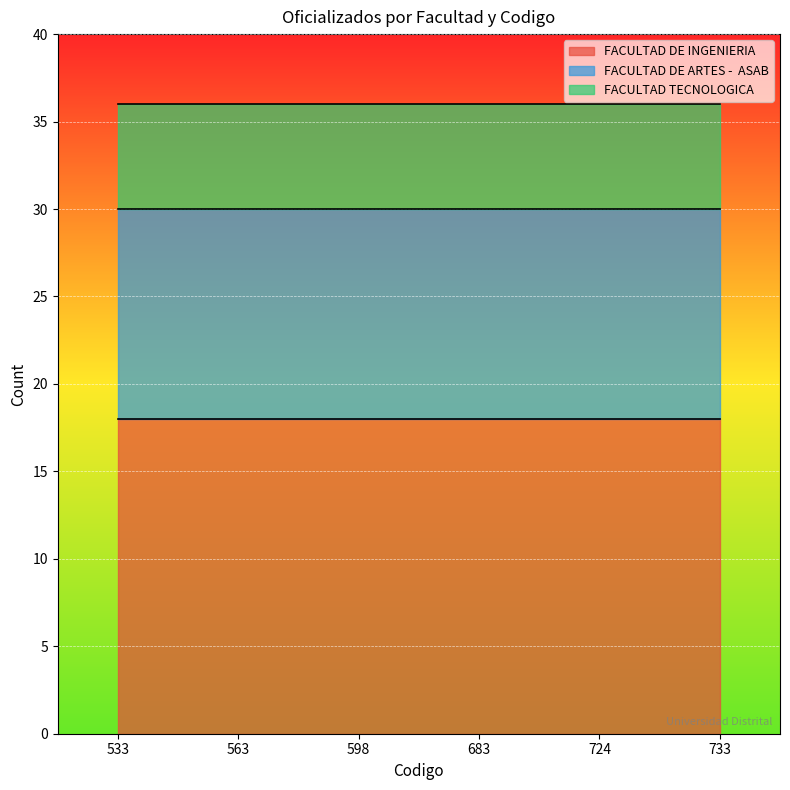

List the labels in order of FACULTAD TECNOLOGICA value, largest first.

533, 563, 598, 683, 724, 733